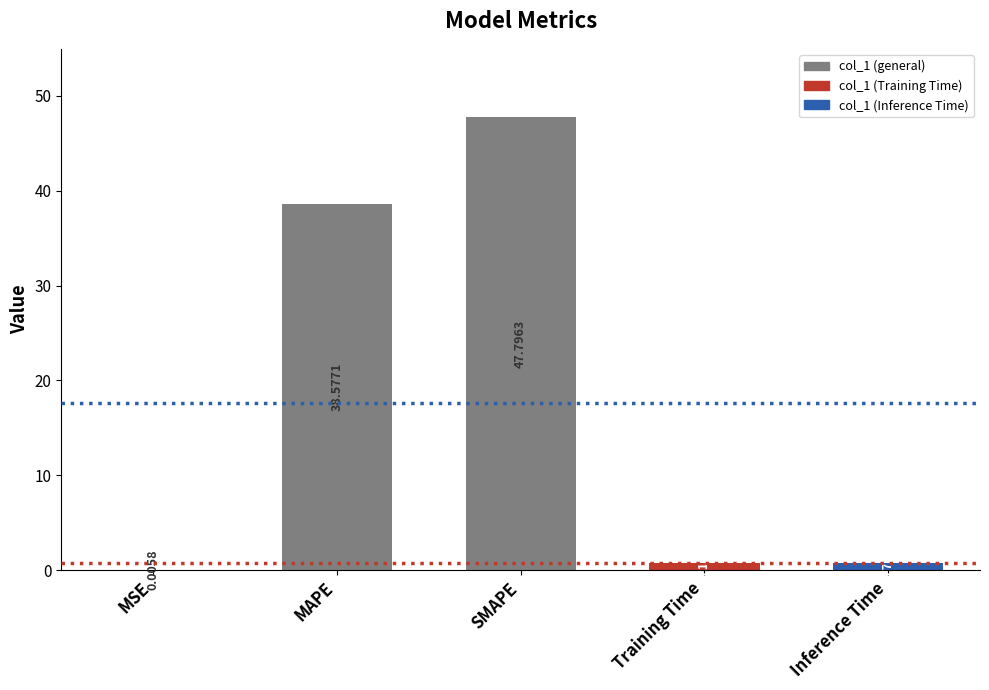

What is the sum of the values at Inference Time and Training Time?

1.5